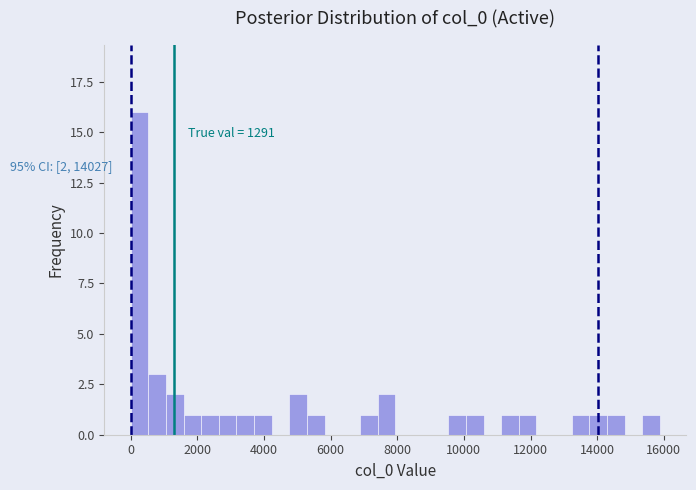

Around what value on the x-axis is the tallest bar? Give the approximate position of its centre, as read against the axis.

200